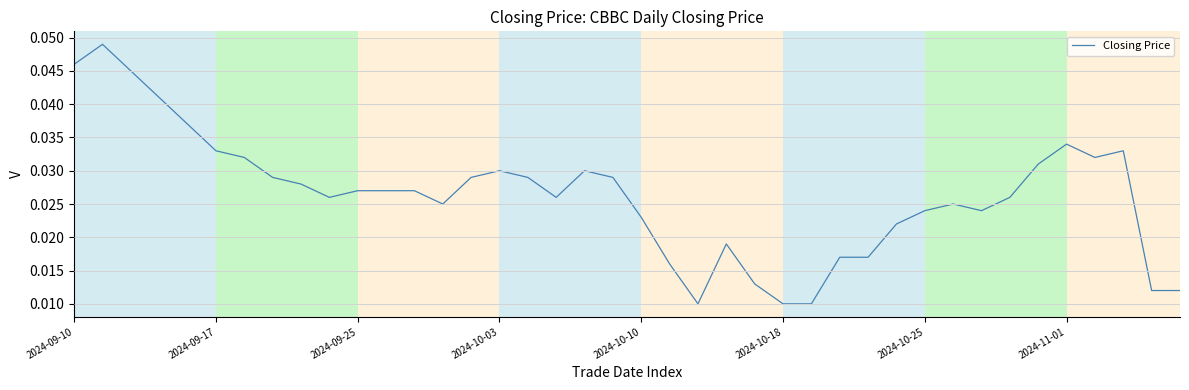

Does the chart have visible grid lines?

Yes